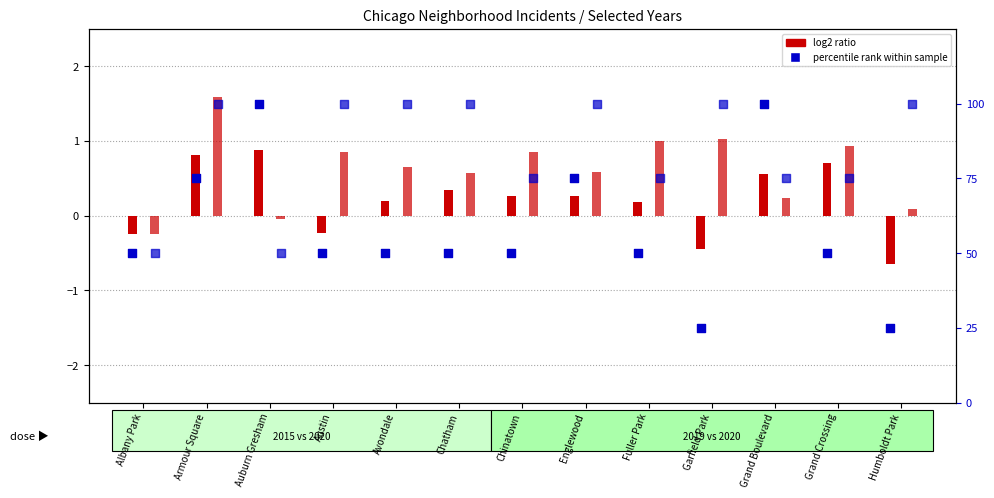

Is the value of percentile rank 2019 at Albany Park greater than the value of log2 ratio 2015 at Albany Park?

Yes